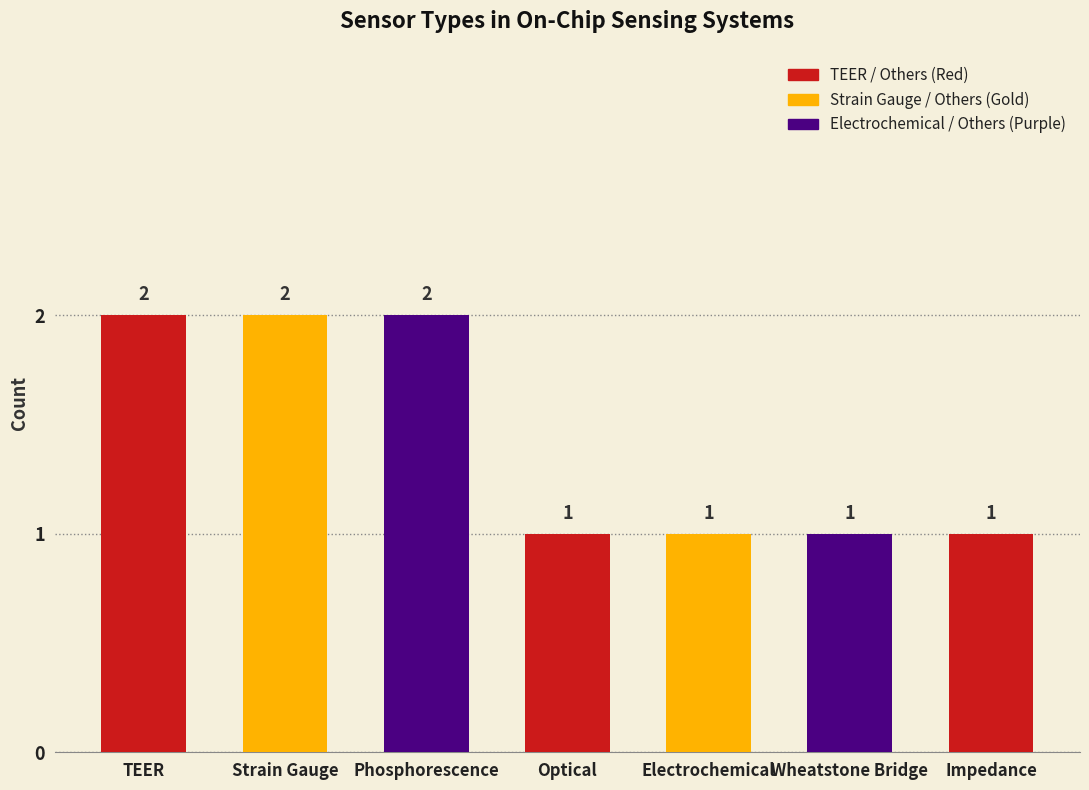

What value does the data have at Strain Gauge?

2